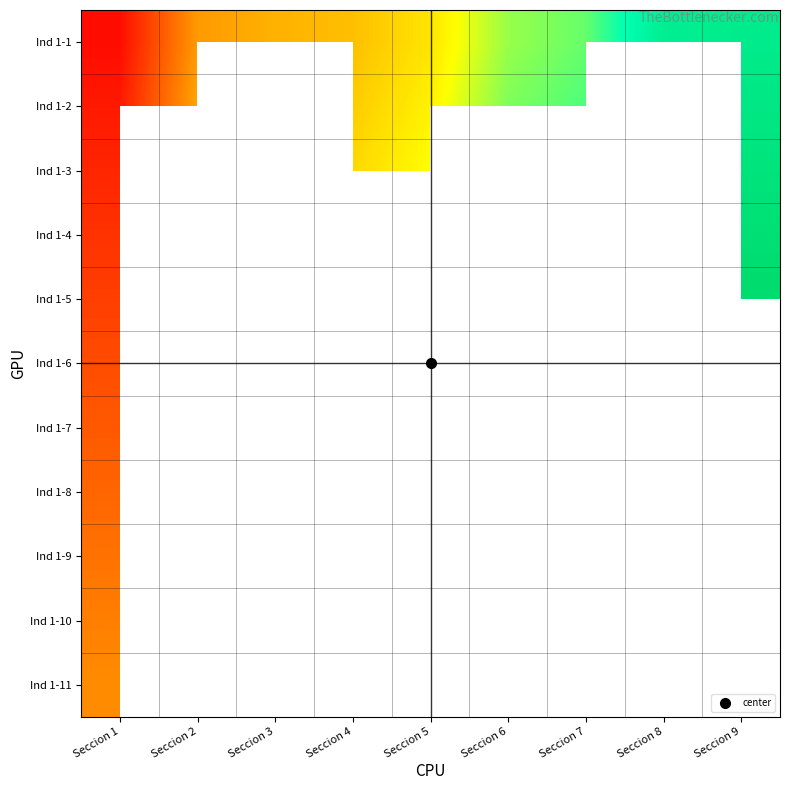

Between Seccion 2 and Seccion 8, which is larger?

Seccion 8